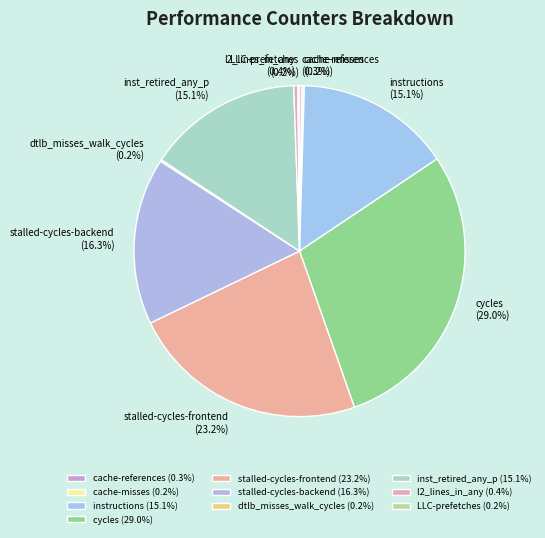

How much of the chart is everything except instructions?

84.9%